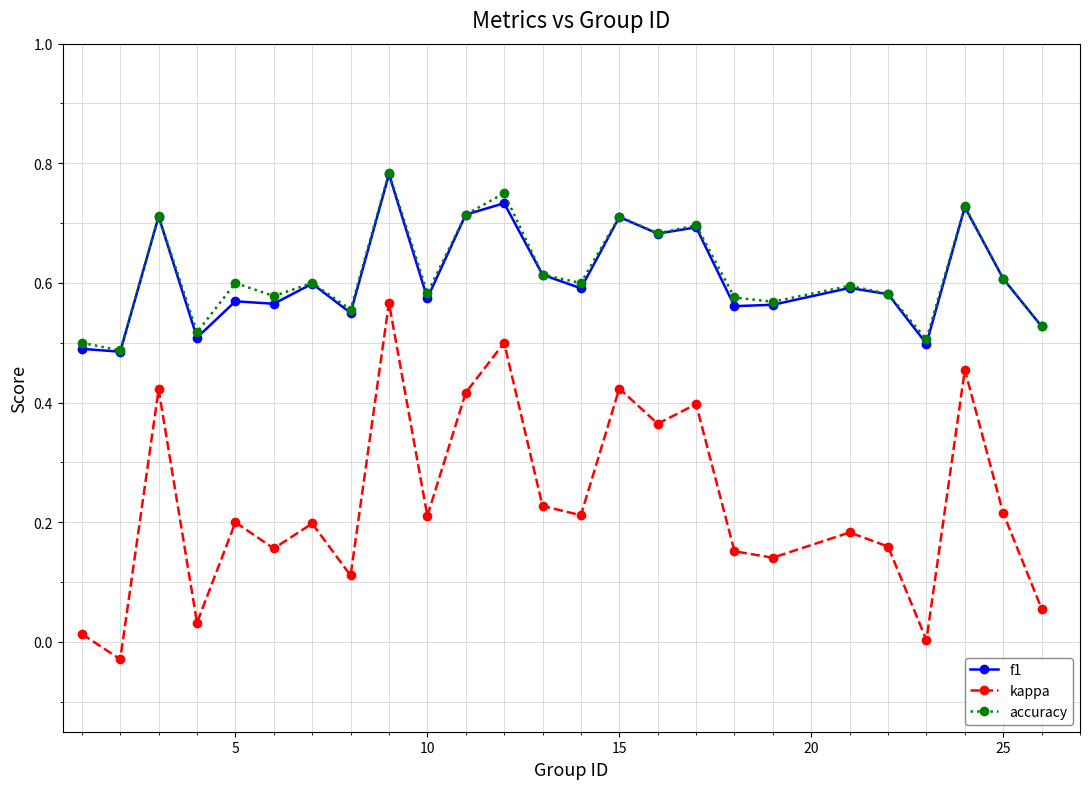

Which series has the widest spread of values?

kappa